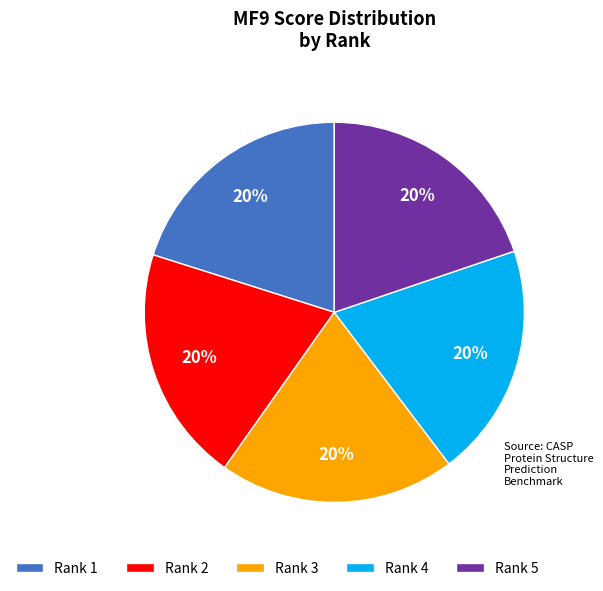

To the nearest percent, what is the average slice percentage?

20%